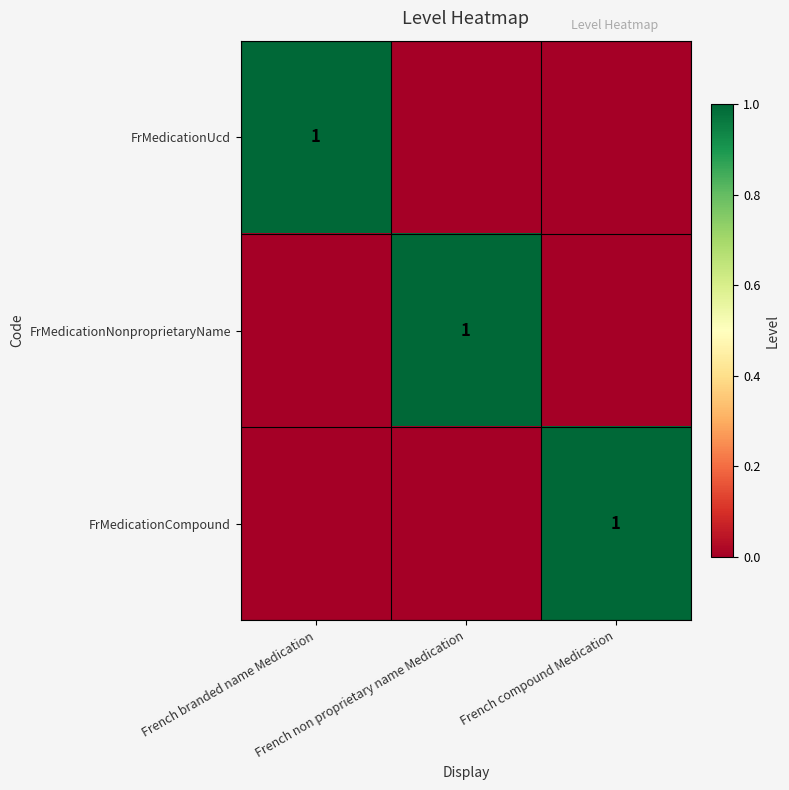

Is it true that FrMedicationCompound equals 0 at French compound Medication?

False